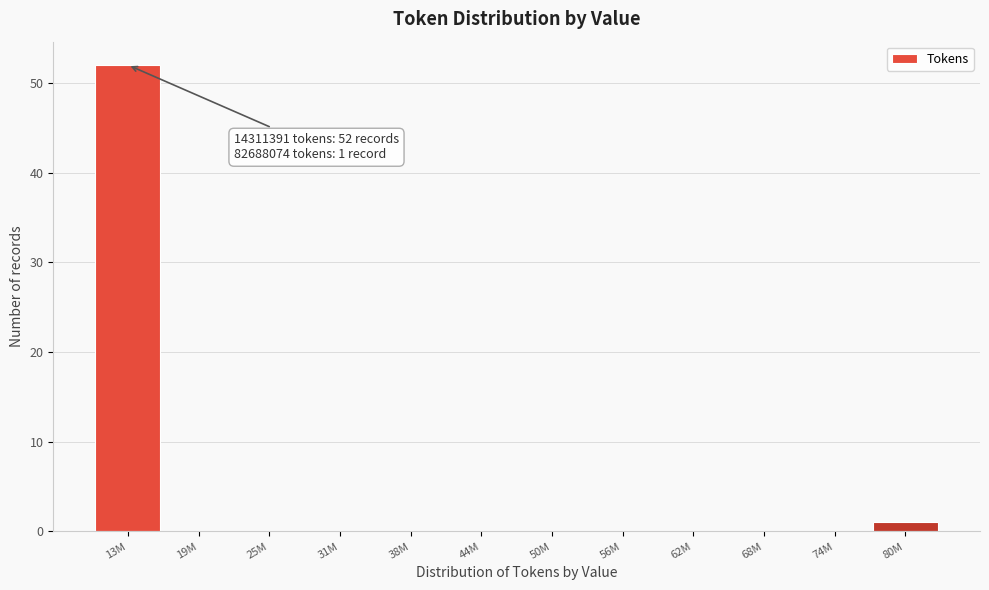

Reading left to right, transcribe all the data shown in this chart.

13M=52	19M=0	25M=0	31M=0	38M=0	44M=0	50M=0	56M=0	62M=0	68M=0	74M=0	80M=1